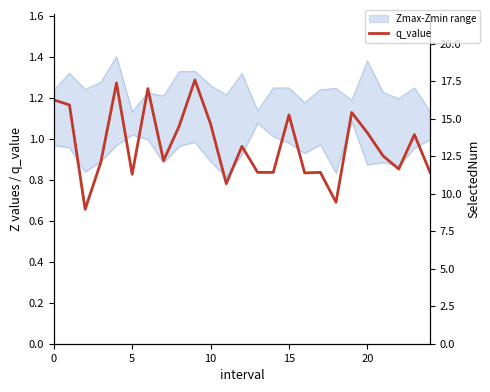

What value does the data have at 22?

0.9